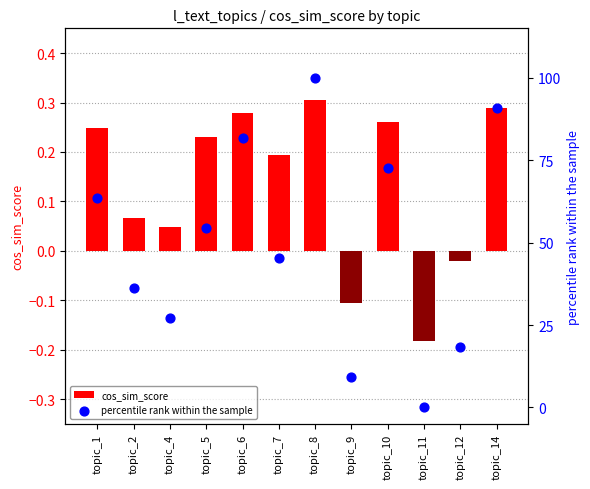

Is the value of percentile rank within the sample at topic_1 greater than the value of cos_sim_score at topic_11?

Yes